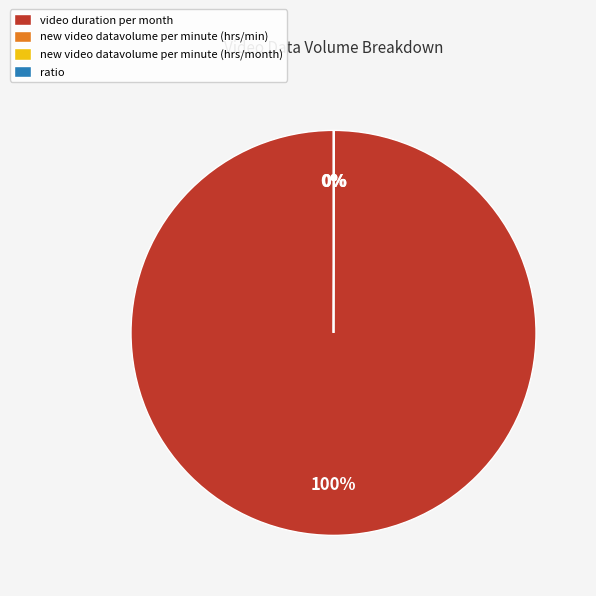

How many segments does this pie chart have?

4